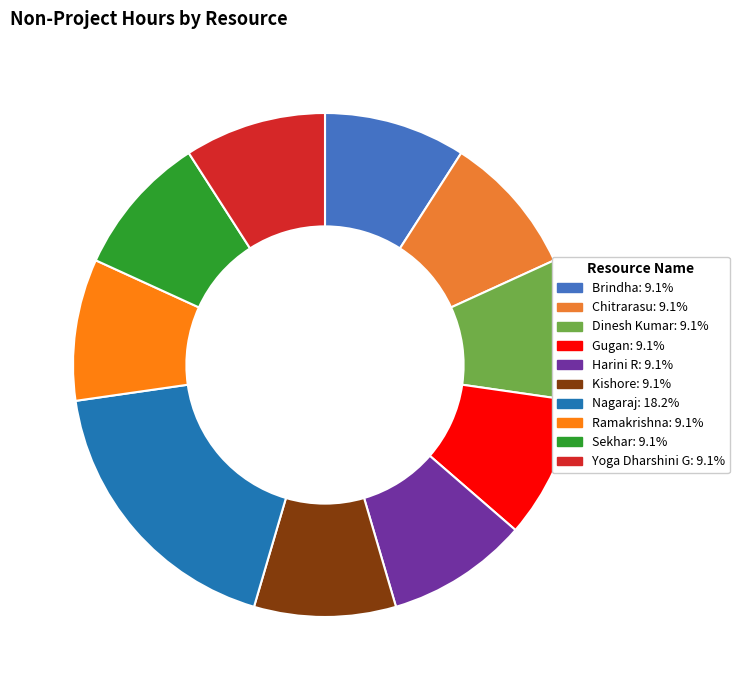

True or false: Yoga Dharshini G accounts for 1% of the total.

False